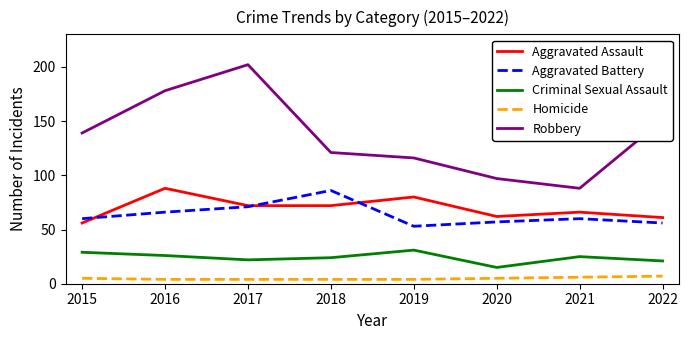

At which category does Aggravated Battery reach its first local valley?

2019